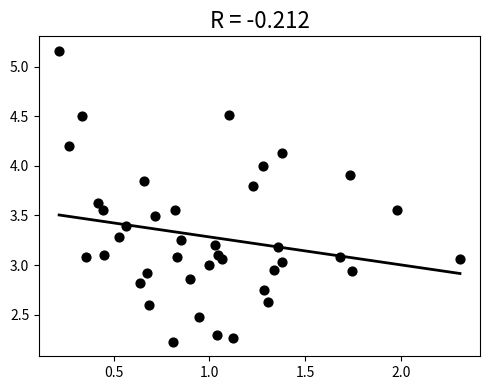

What is the range of X values (max minus min)?

2.1